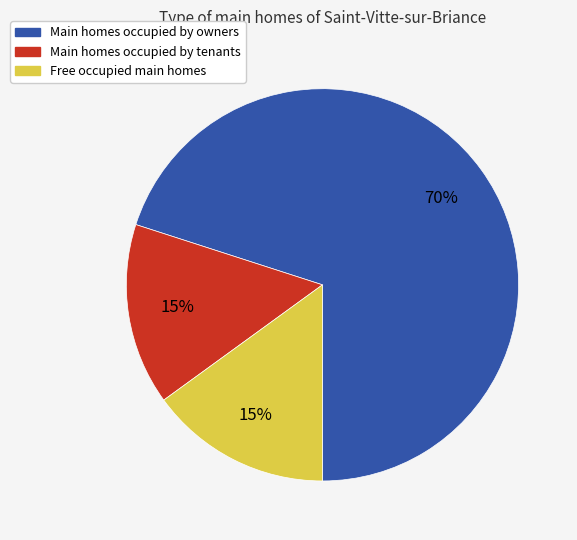

How many segments does this pie chart have?

3